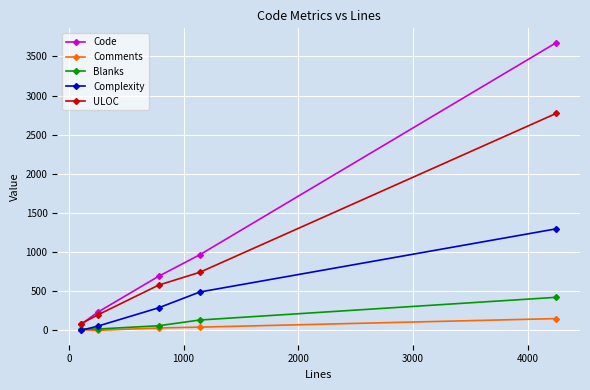

List the series in order of their peak value, highest first.

Code, ULOC, Complexity, Blanks, Comments